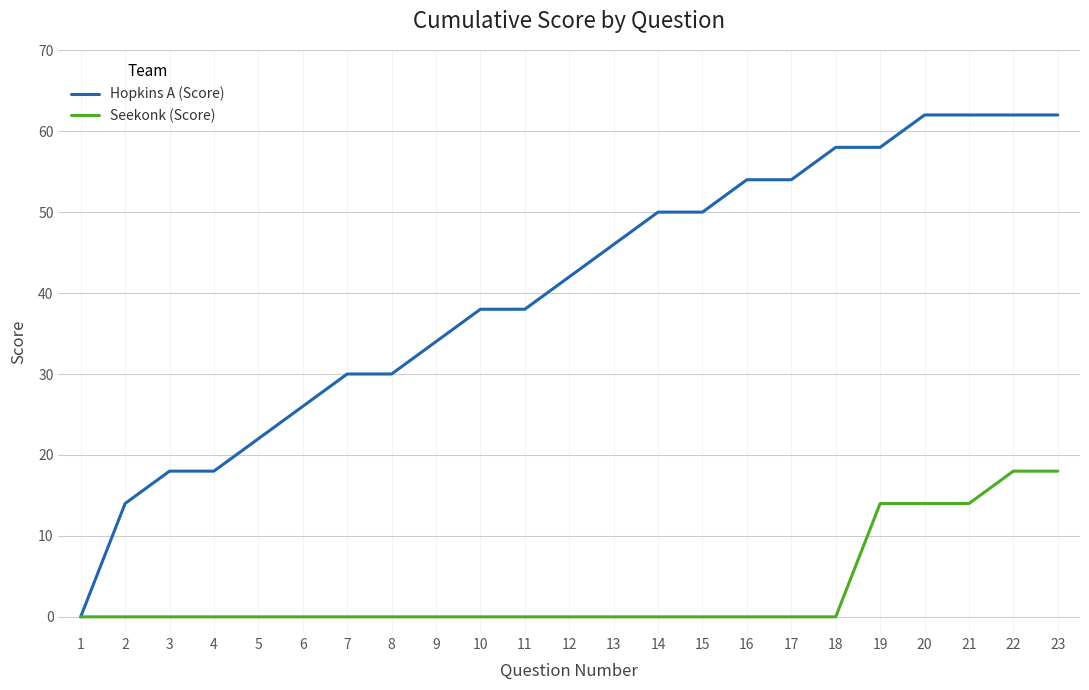

What are all the series names shown in the legend?

Hopkins A (Score), Seekonk (Score)